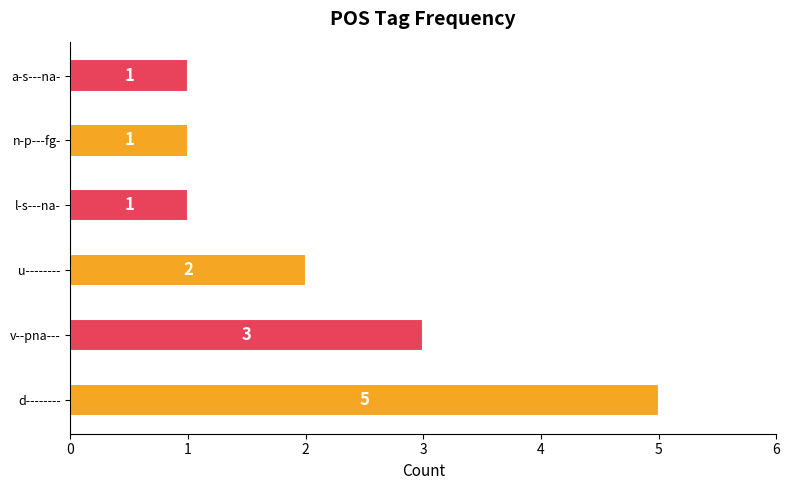

Reading top to bottom, transcribe all the data shown in this chart.

1	1	1	2	3	5